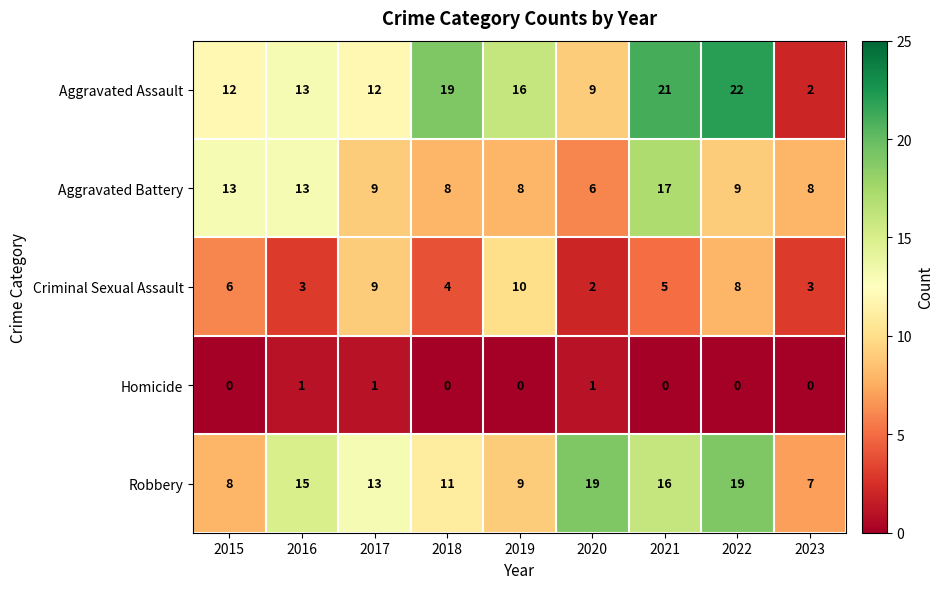

The Aggravated Battery series shows 17 at 2021. True or false?

True